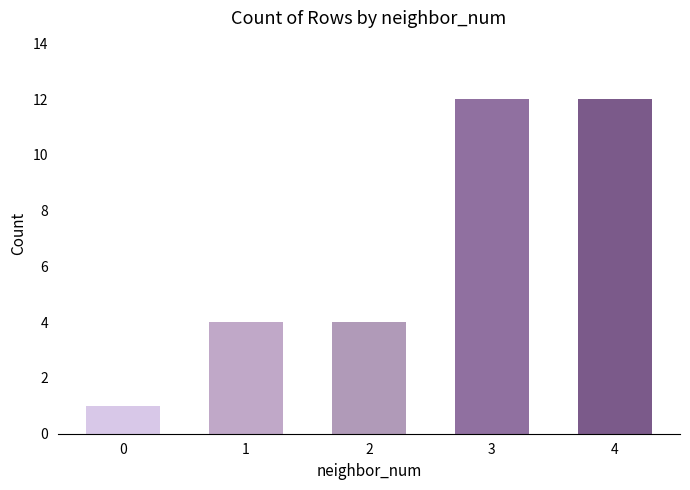

What is the minimum value shown in the chart?

1